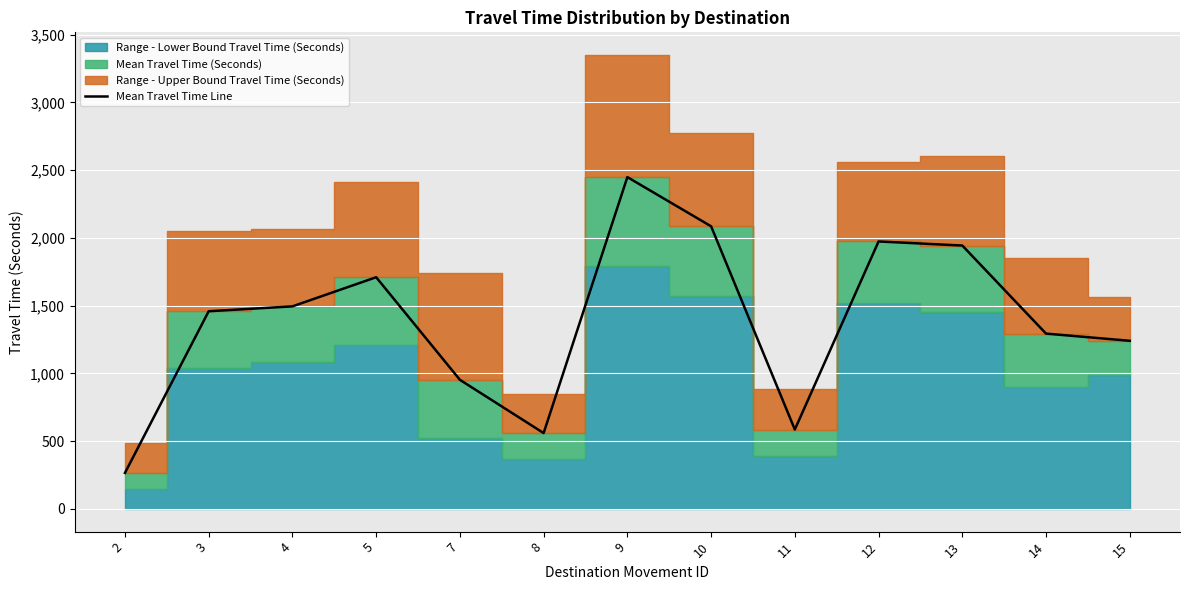

What is the difference between the second highest and second lowest values?

1526